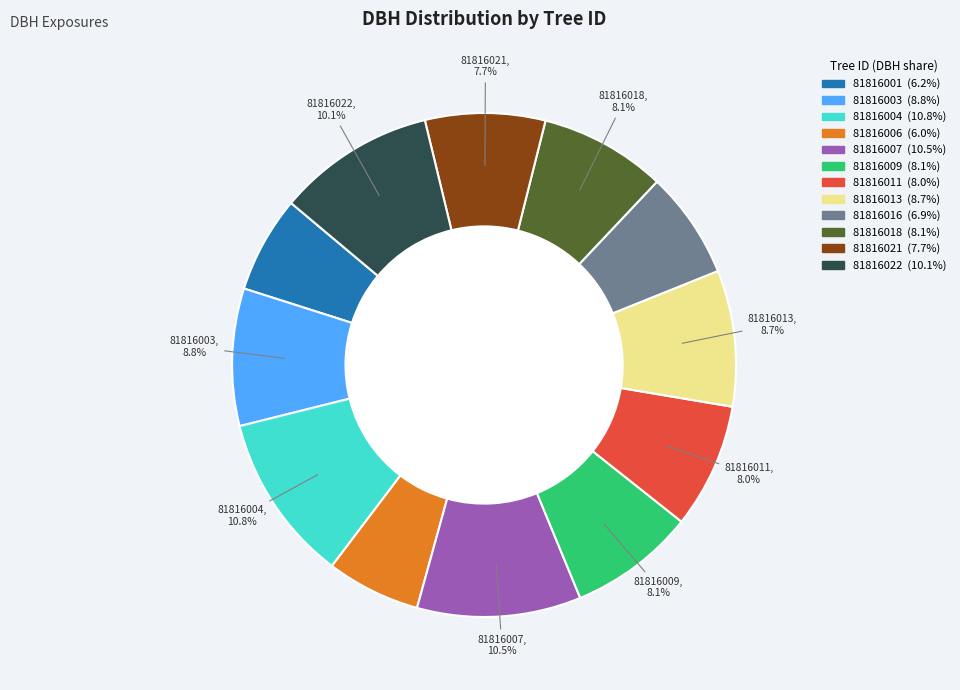

Approximately how many times larger is the value at 81816016 compared to 81816004?

0.6